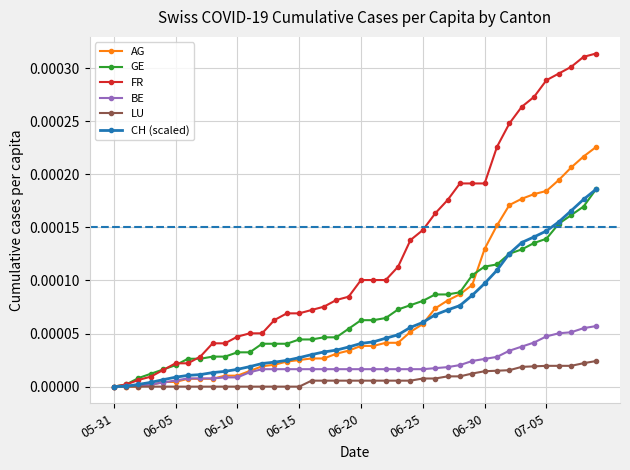

Which series has the widest spread of values?

FR